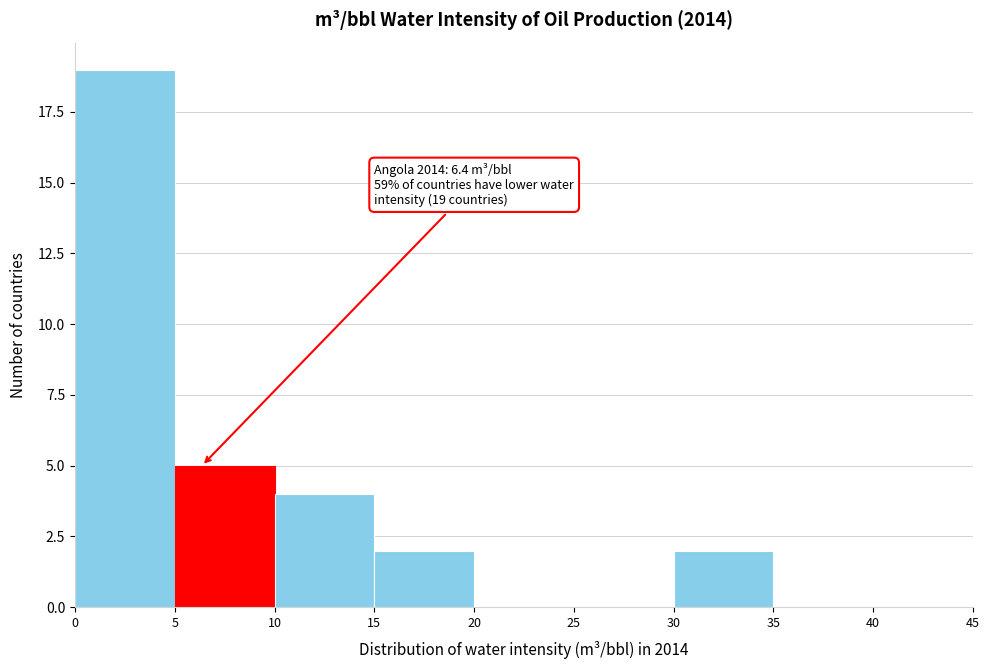

Over which range of the x-axis is the bar tallest?

0 to 5